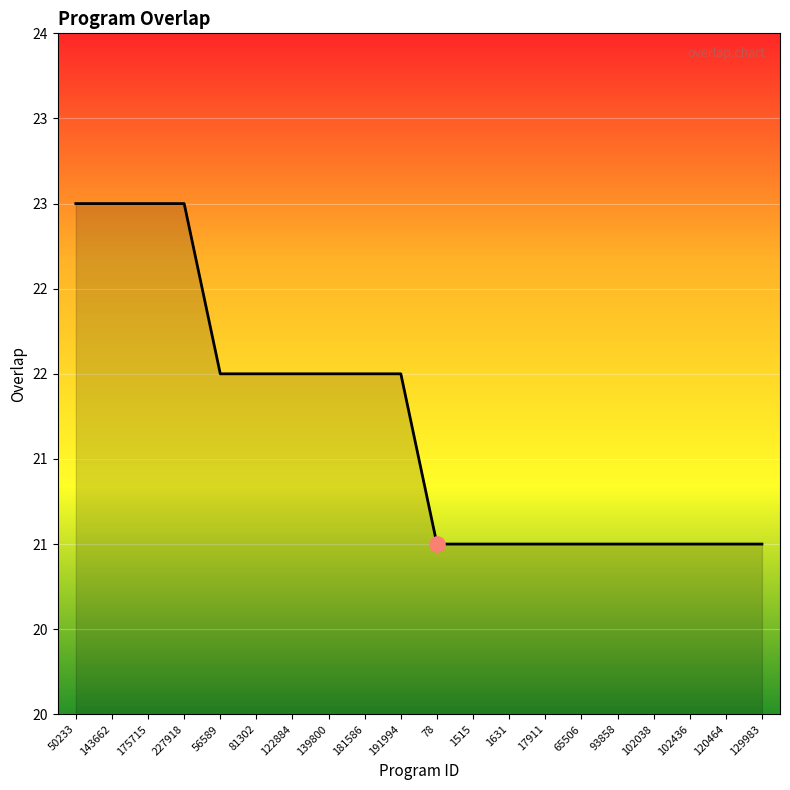

Does the chart have visible grid lines?

Yes